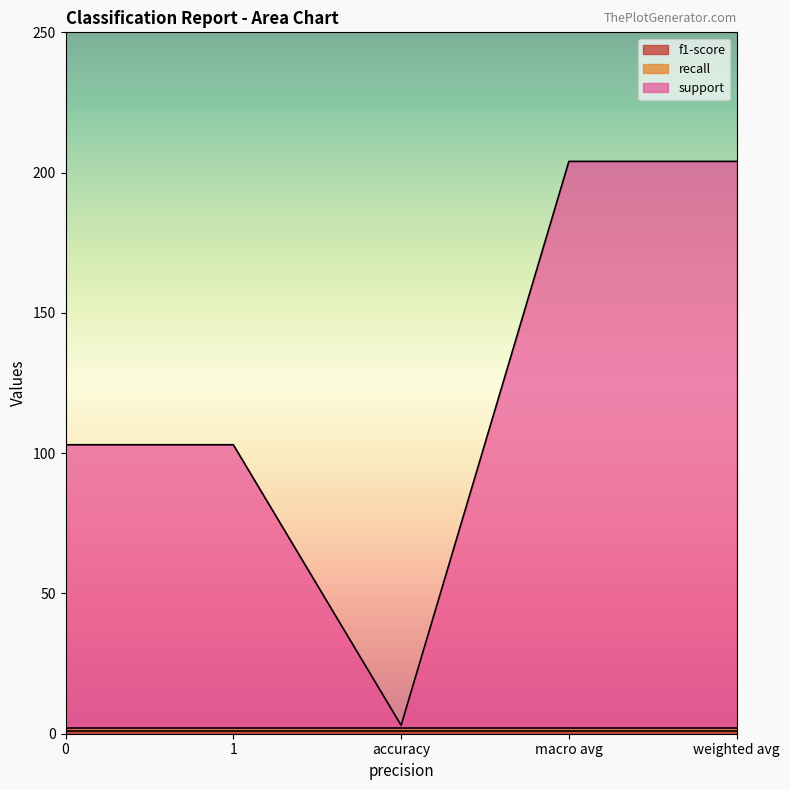

True or false: recall has more than 0 points higher than both neighbors.

False